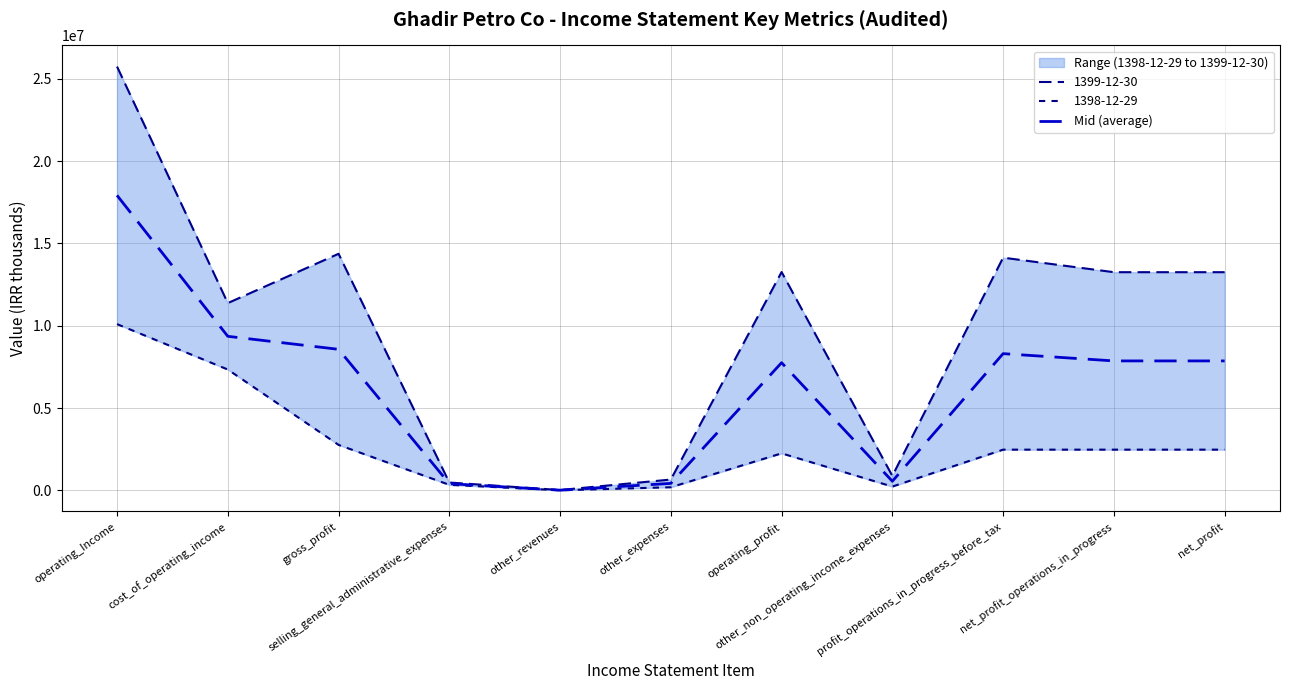

Approximately how many times larger is the value at cost_of_operating_income compared to operating_Income?

0.5